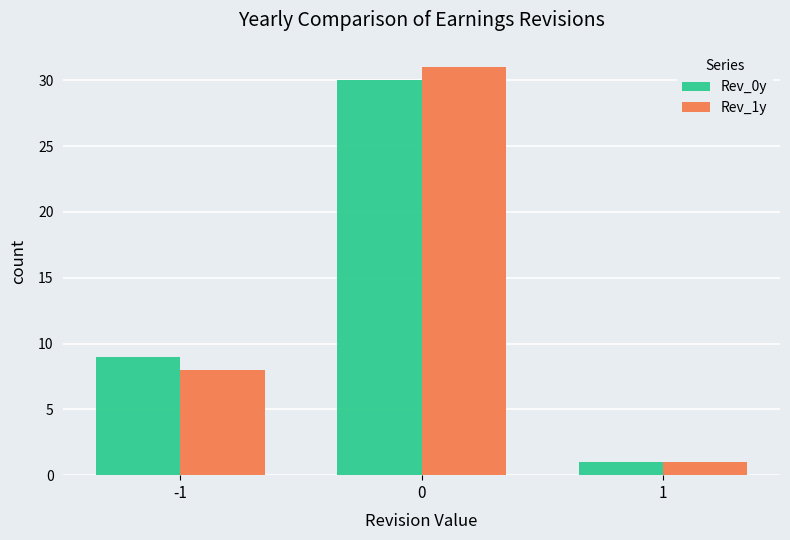

Reading right to left, extract all data points from this chart.

Rev_0y: 1=1	0=30	-1=9
Rev_1y: 1=1	0=31	-1=8